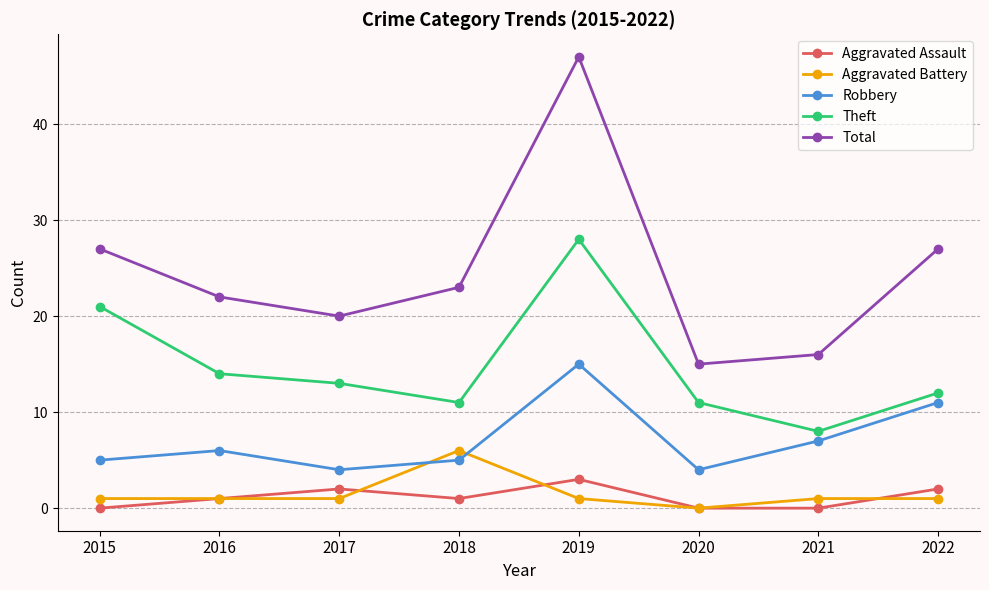

Rank the series at 2019 from highest to lowest value.

Total, Theft, Robbery, Aggravated Assault, Aggravated Battery